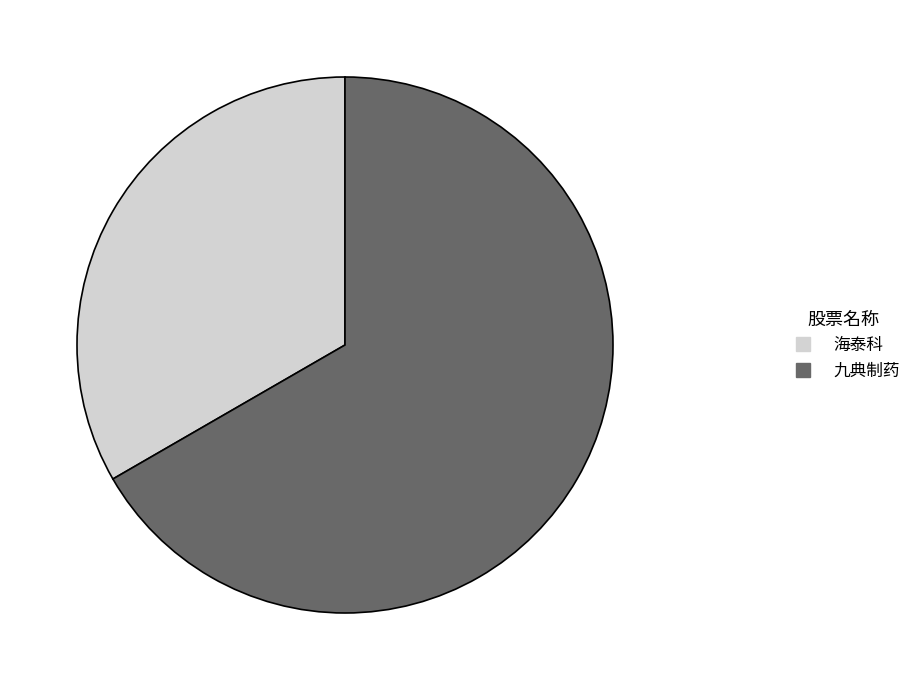

Is the sum of 海泰科 and 九典制药 greater than half?

Yes